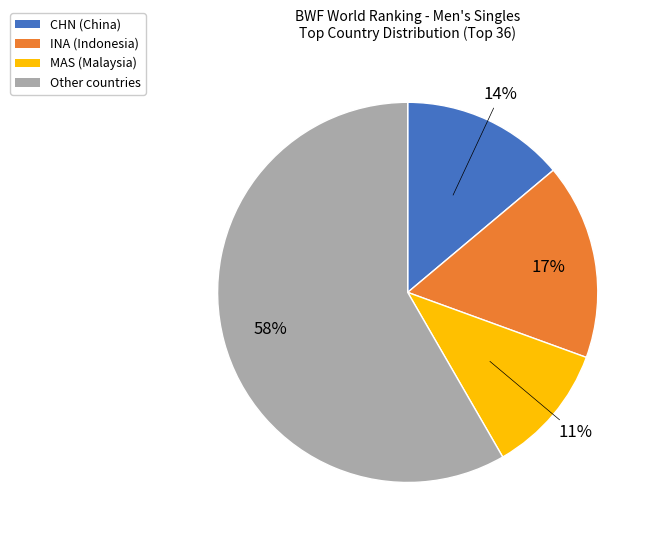

To the nearest percent, what is the difference between the Other and CHN slice percentages?

44%